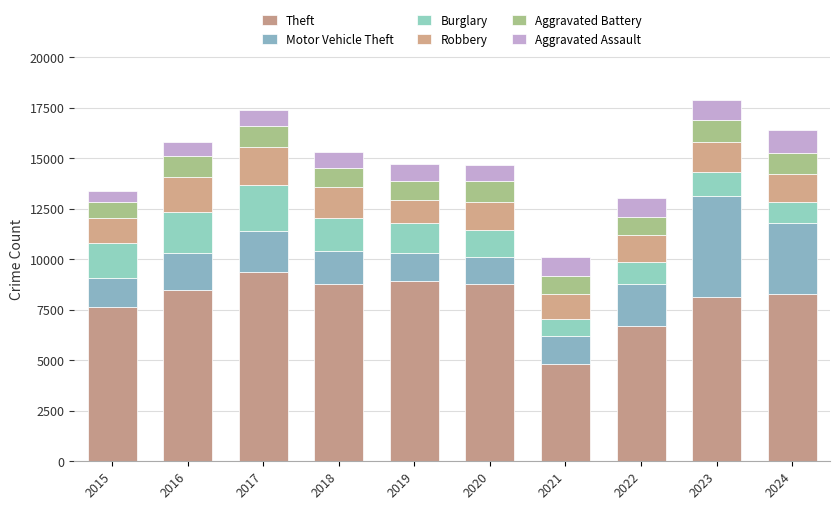

At how many categories does at least one series exceed 4225?

10